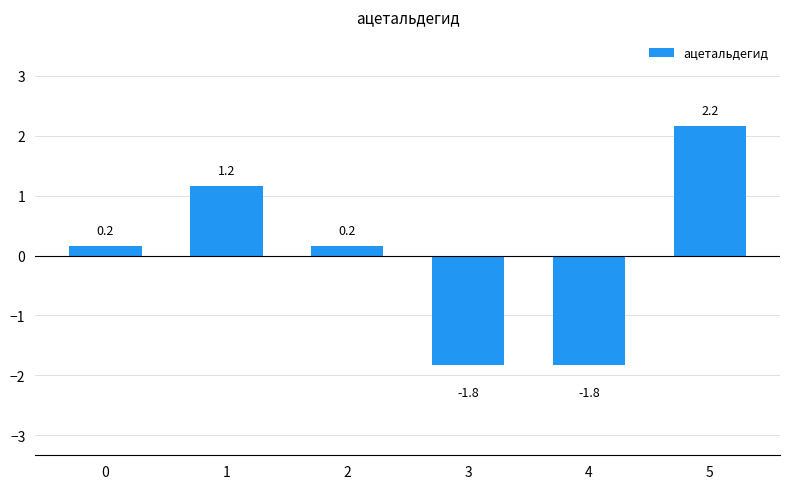

What is the difference between the second highest and minimum values?

3.0